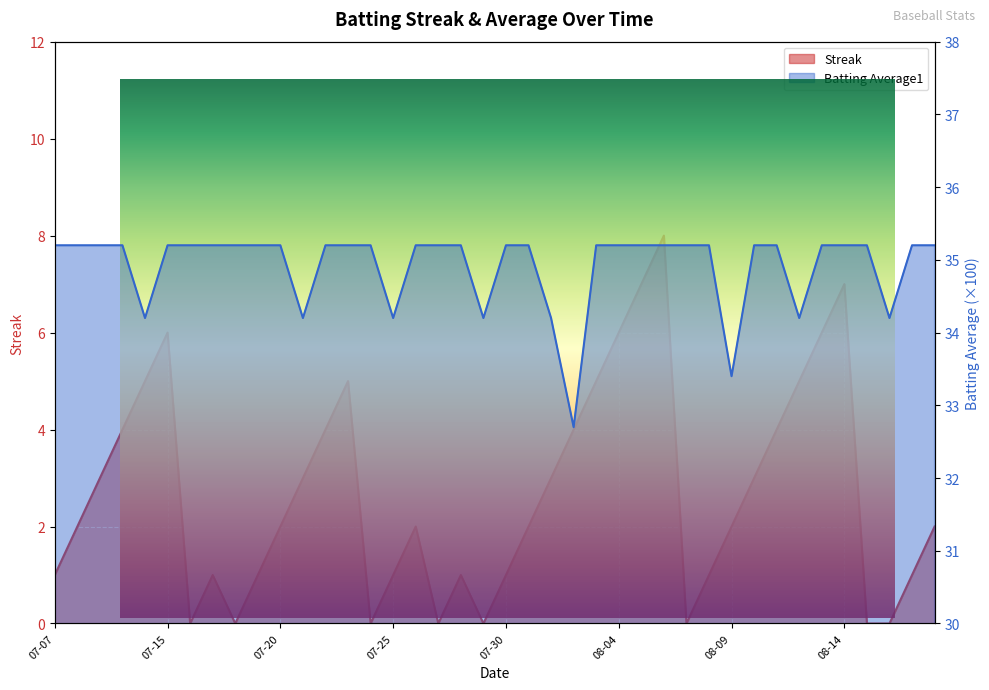

Read the Streak value at 2010-08-01.

3.0